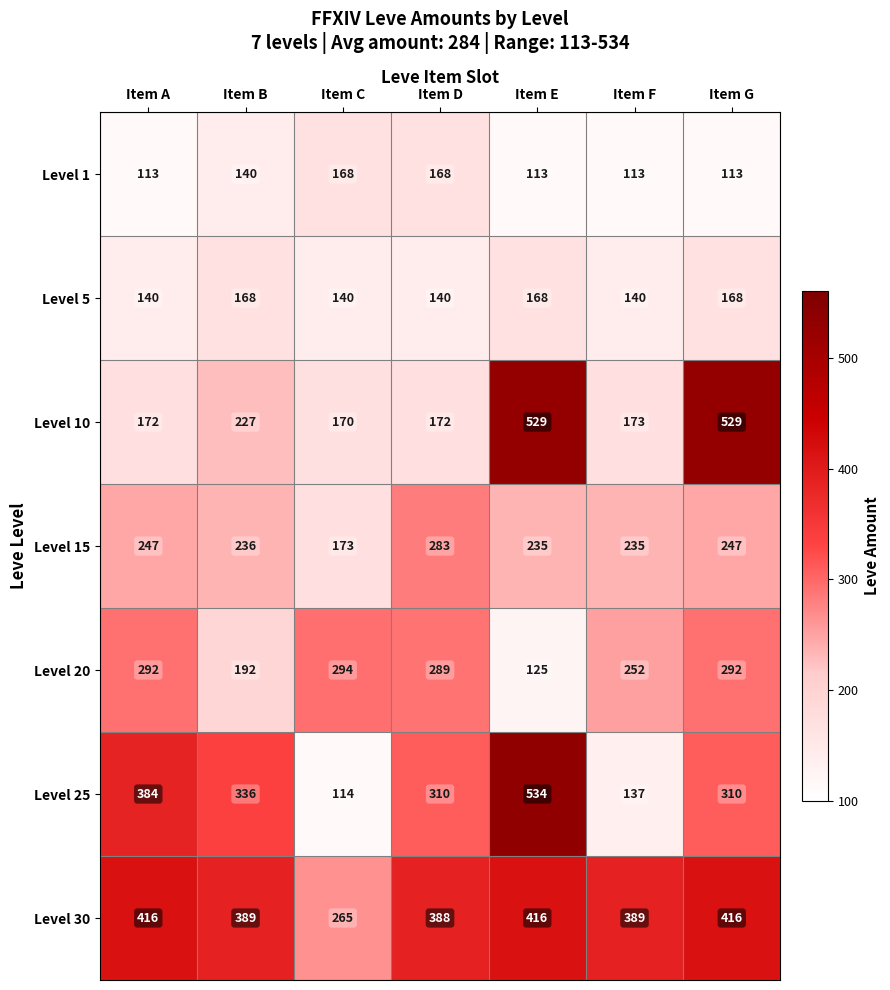

Which series changed the most between Item A and Item B?

Level 20